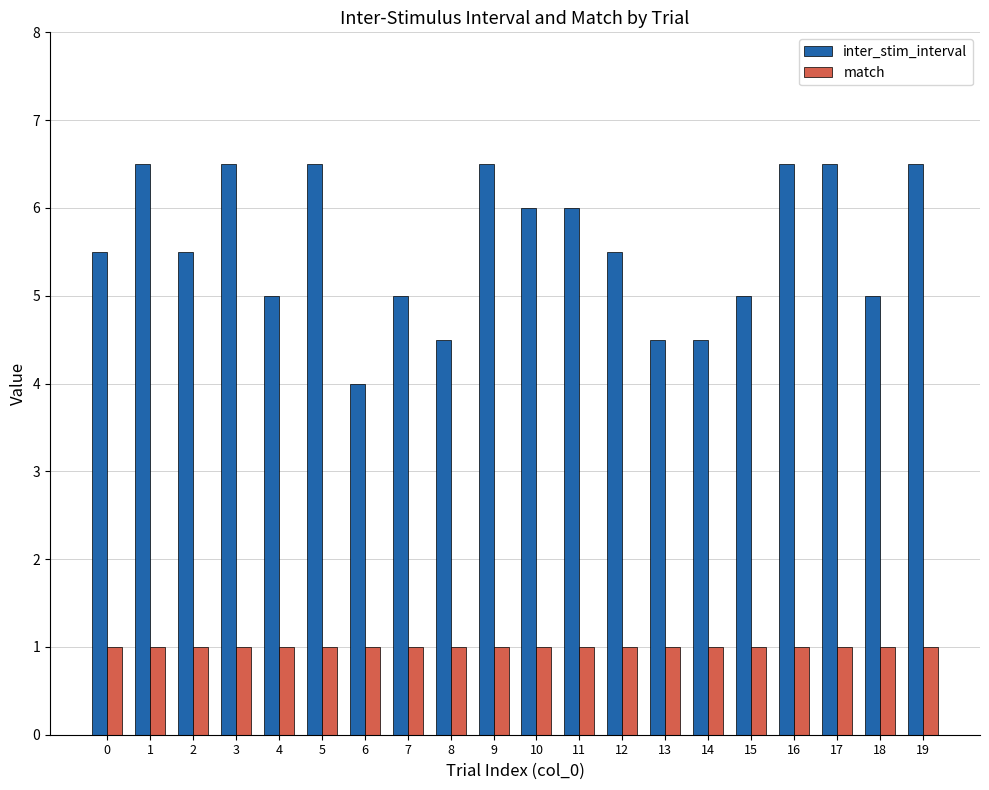

What is the difference between the highest and lowest values at 3?

5.5